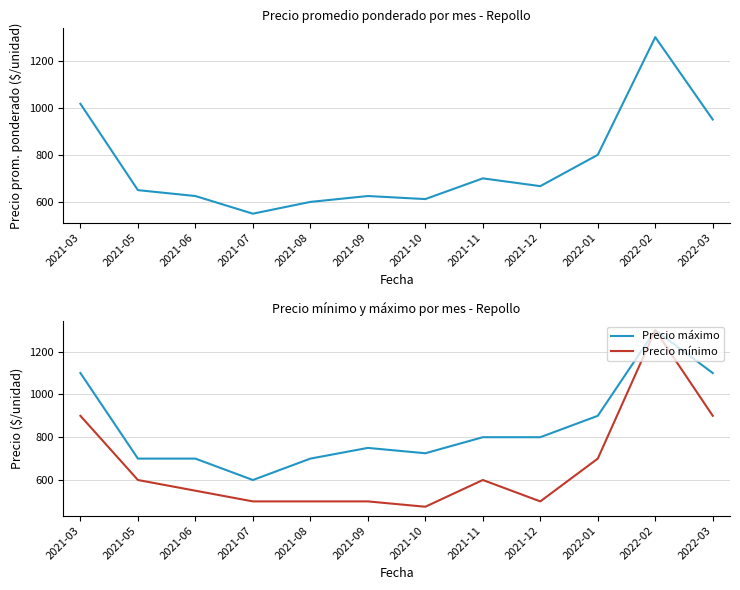

What is the label of the 6th point from the left?

2021-09